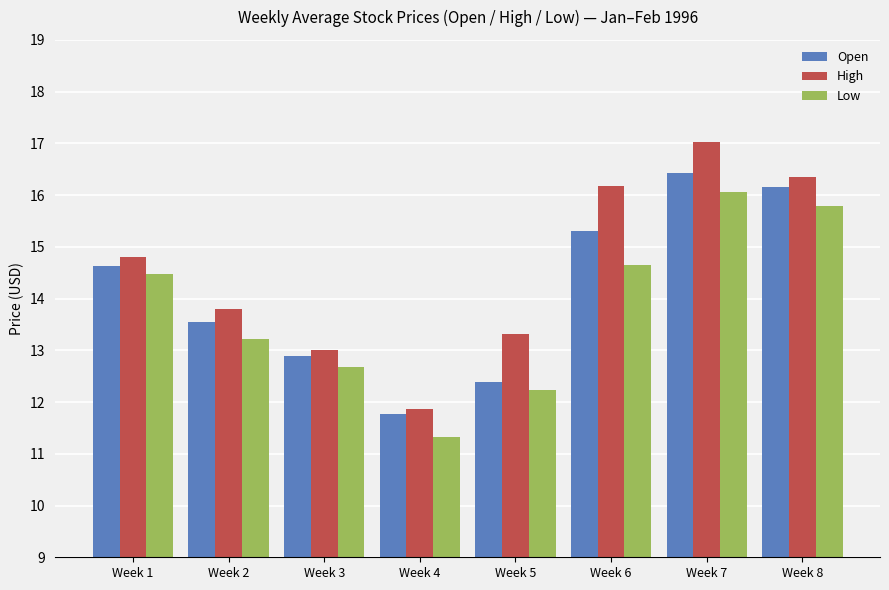

Does the chart contain stacked bars?

No